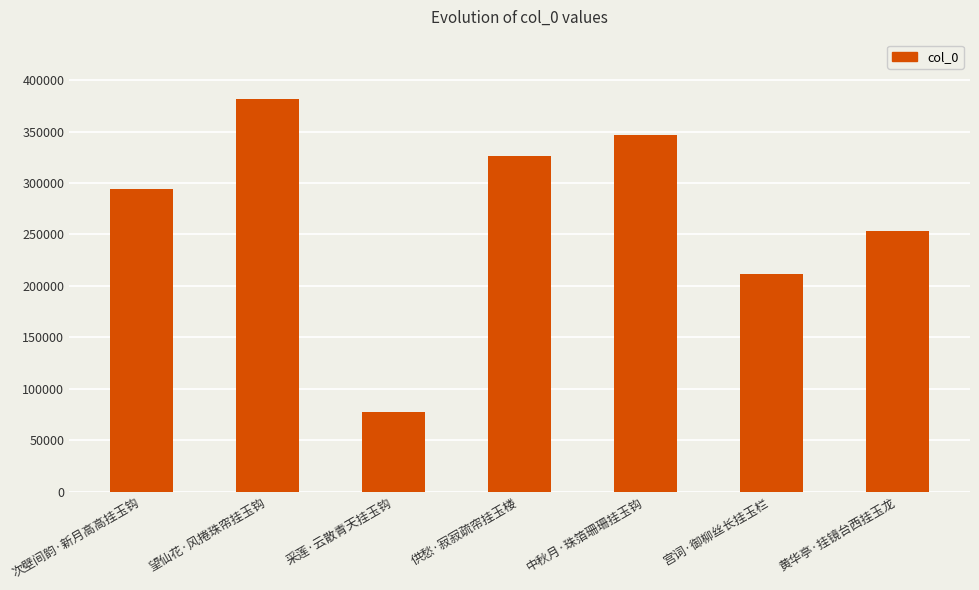

What is the value of the 3rd bar from the left?

77281